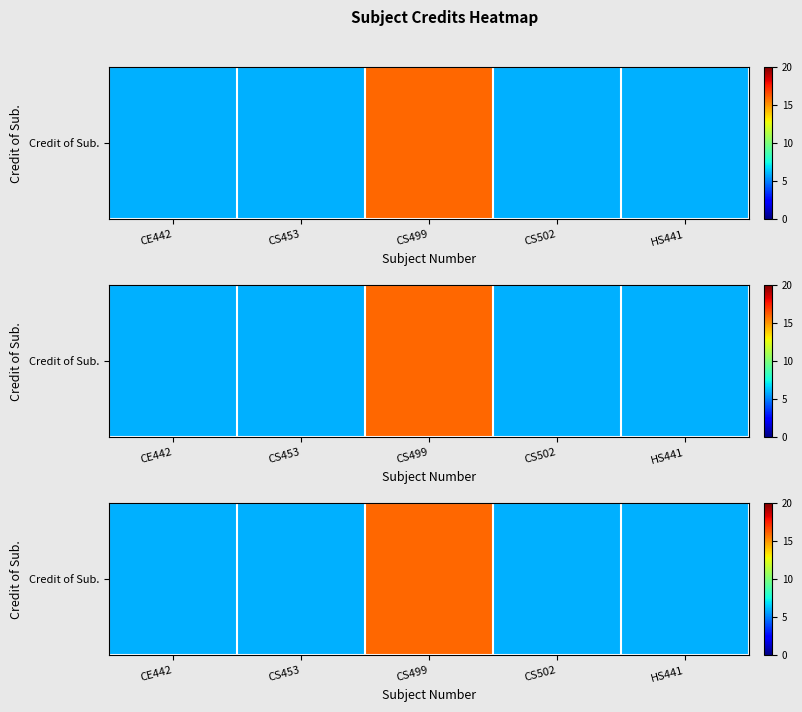

The chart shows a value of 16 at CS499. True or false?

True